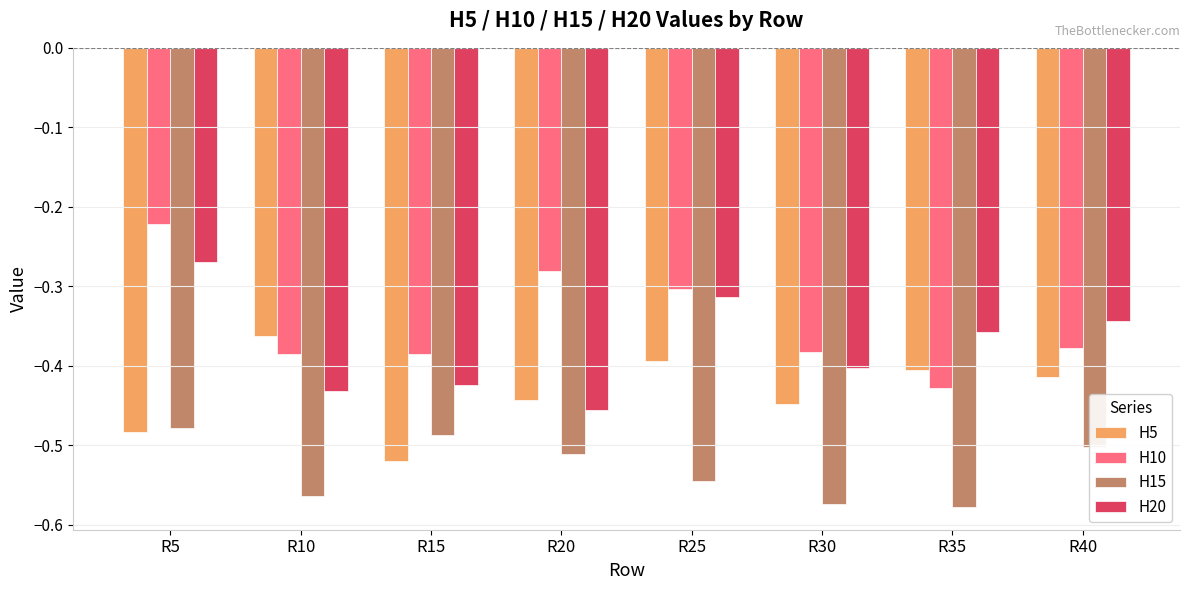

What is the difference between the maximum and minimum values in the H5 series?

0.2